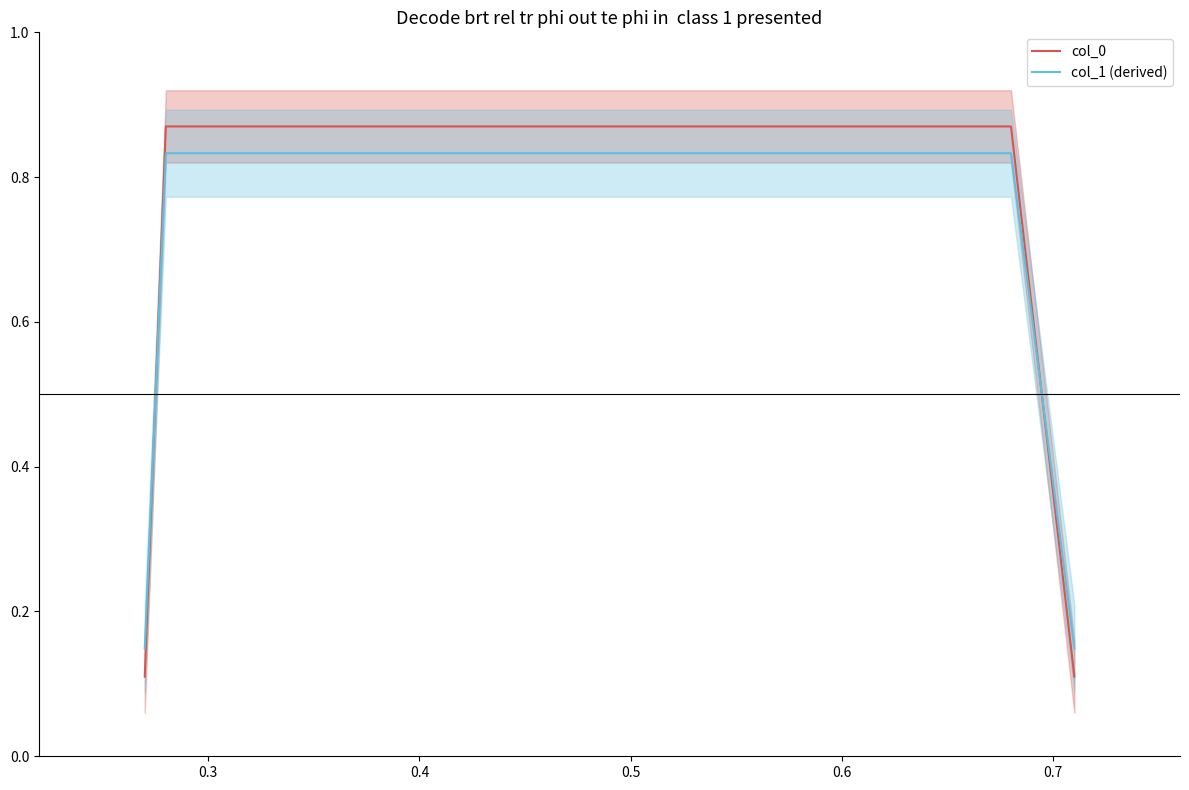

True or false: col_1 (derived) has more than 0 points higher than both neighbors.

False